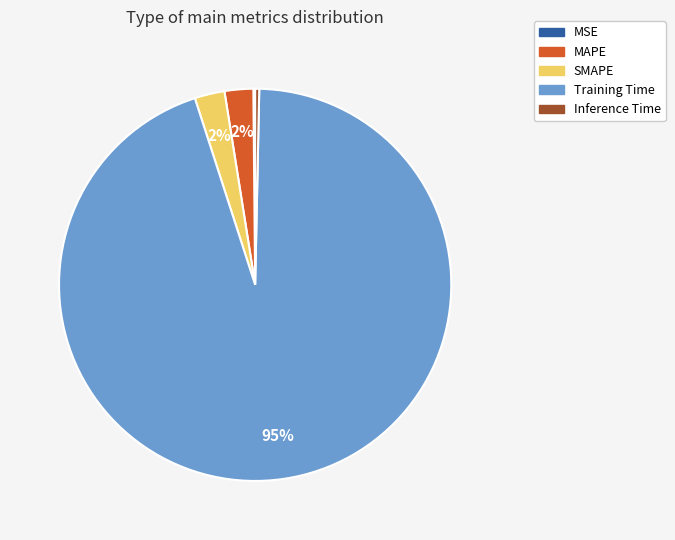

Which category has the biggest portion of the pie?

Training Time